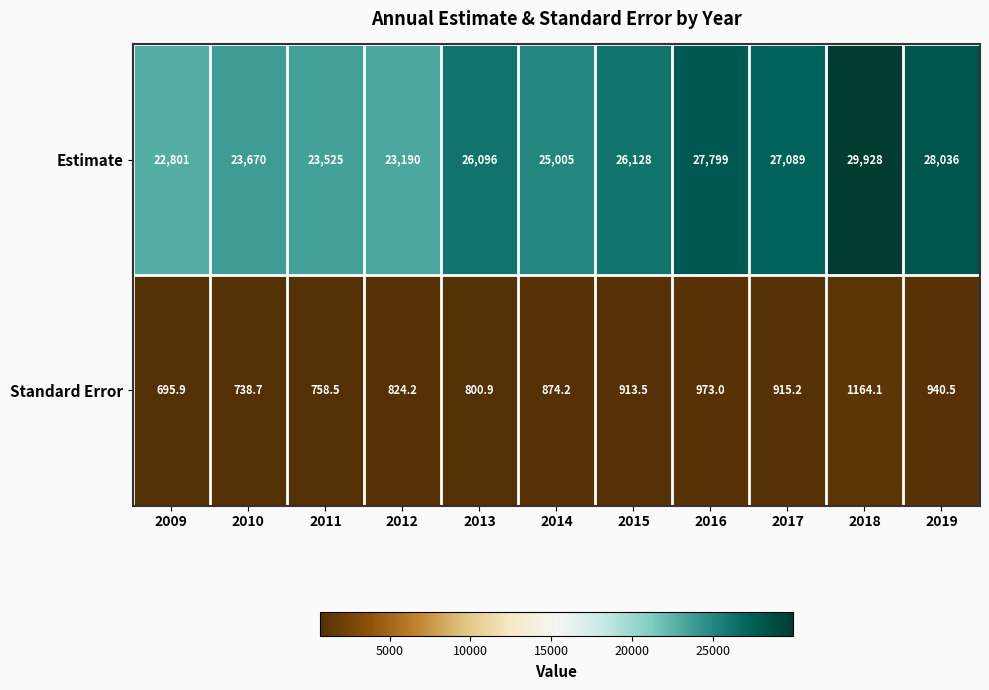

At which label is Estimate closest to 26364?

2015